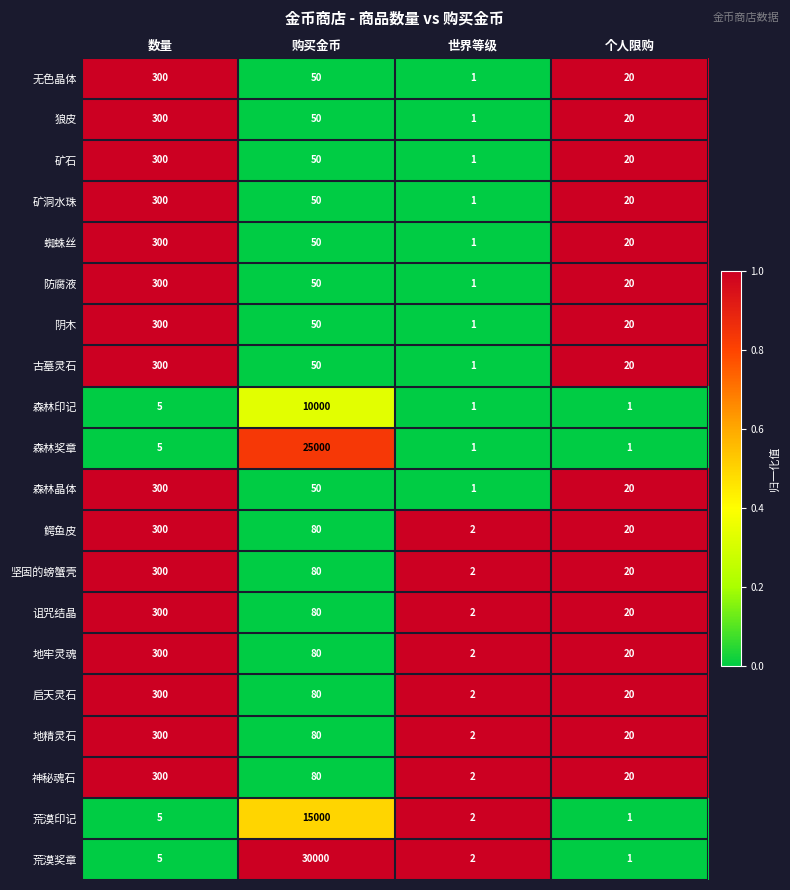

At which label is 森林晶体 closest to 150?

购买金币